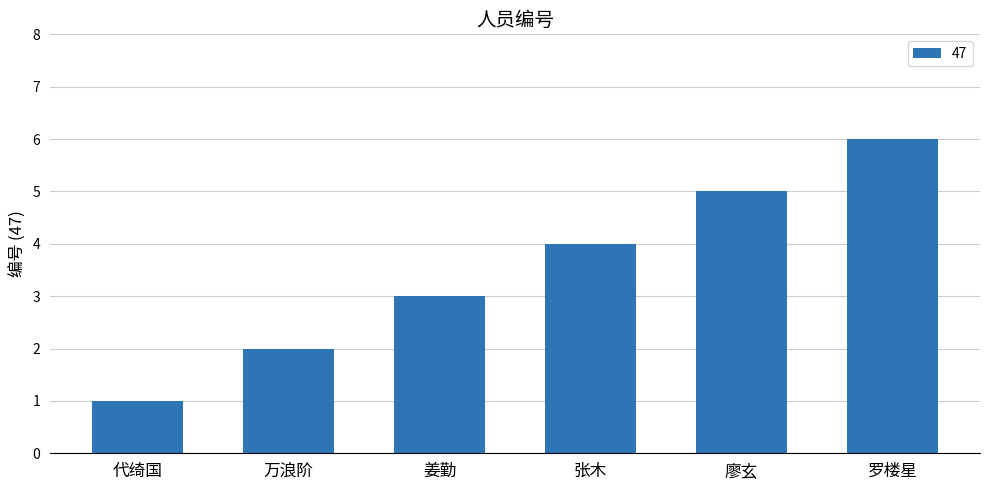

What is the label of the 5th bar from the right?

万浪阶